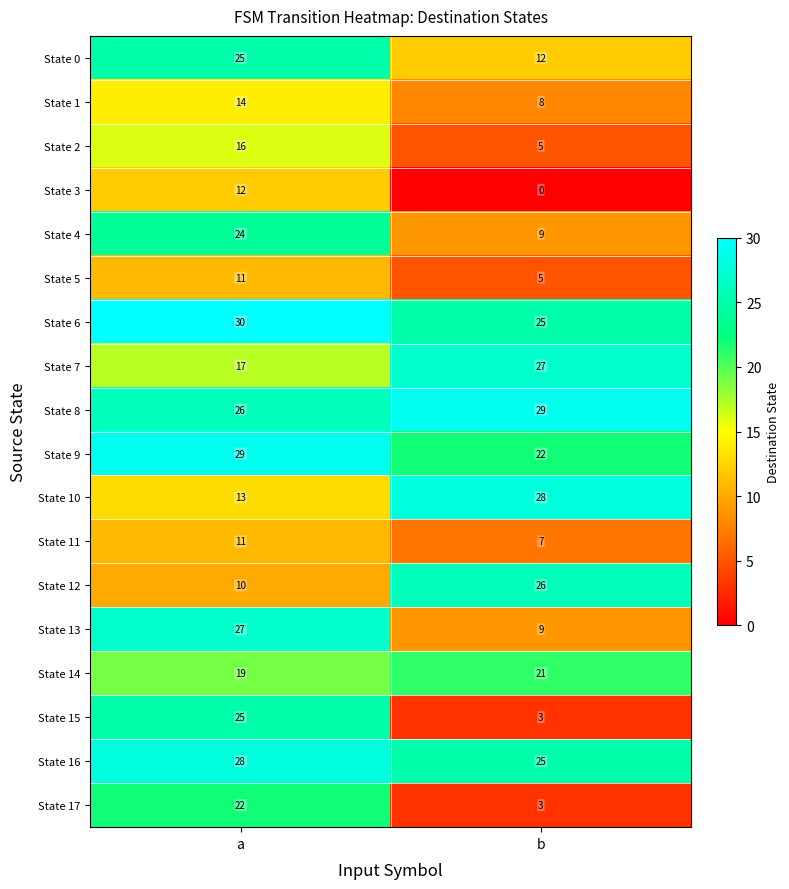

Rank the categories by State 10 value from lowest to highest.

a, b